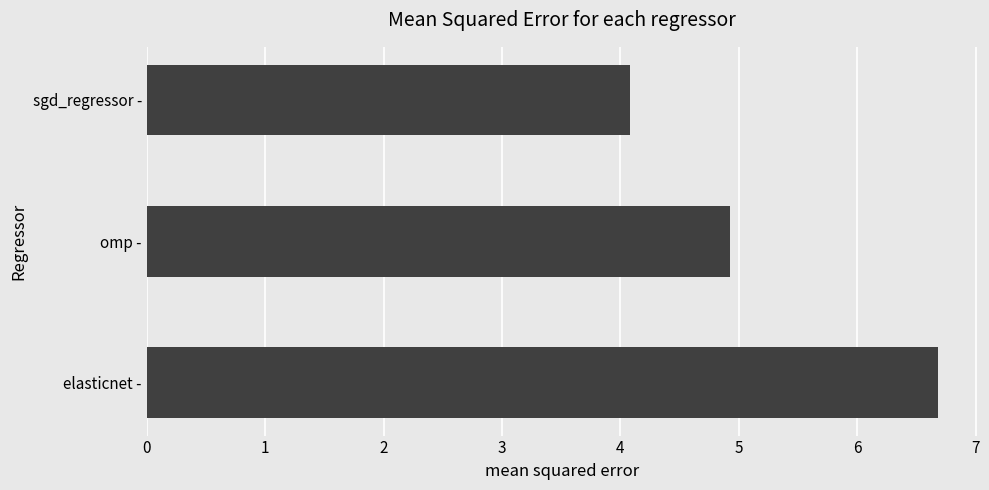

What is the change in value from omp - to sgd_regressor -?

-0.8